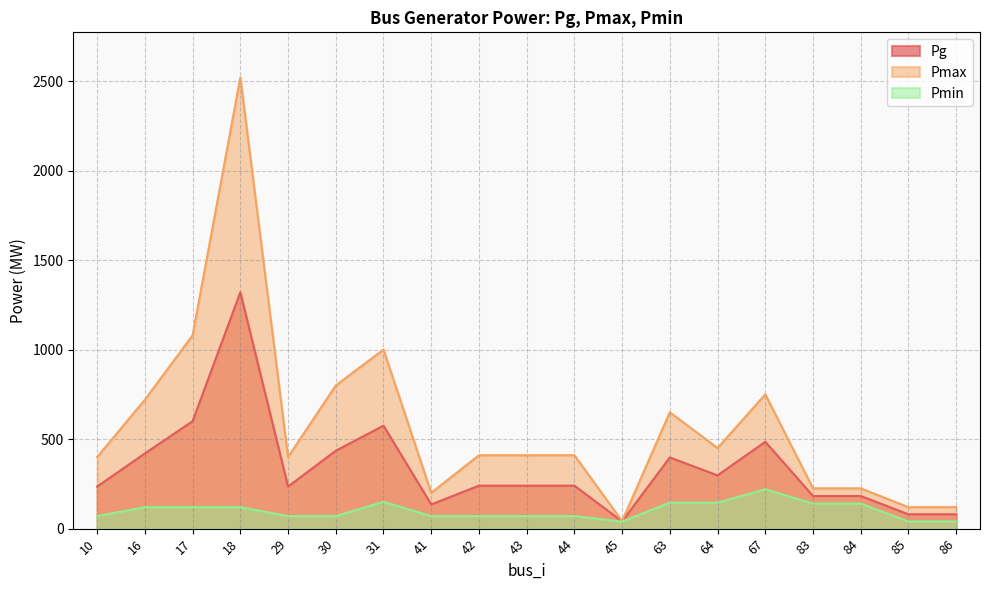

At which category is the sum across all series the highest?

18